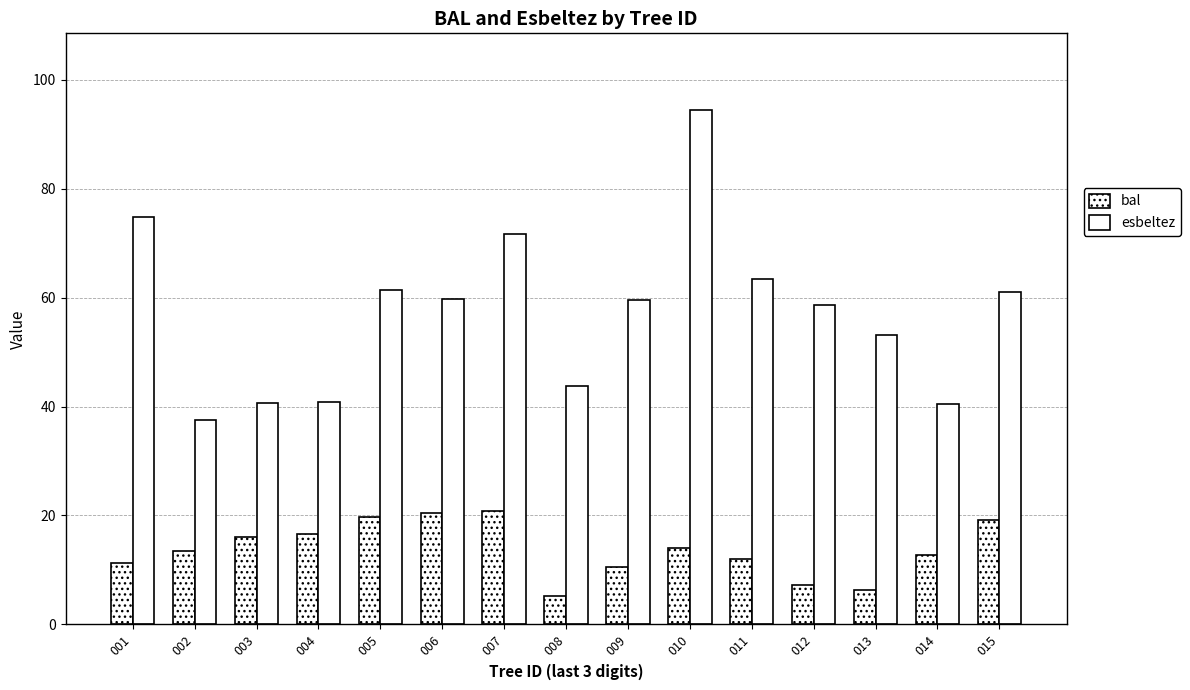

How many data points does each series have?

15